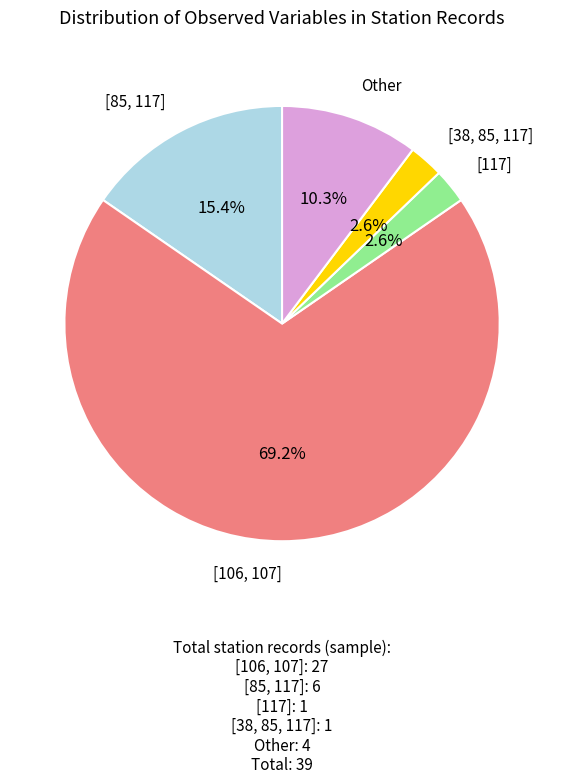

Which slice is the largest?

[106, 107]